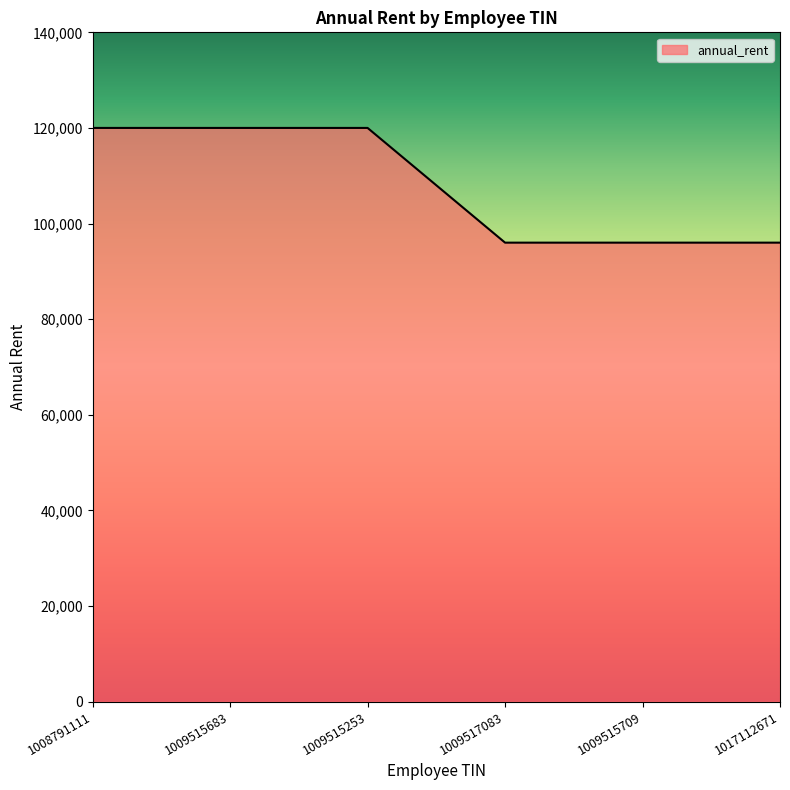

What is the average value?

108000